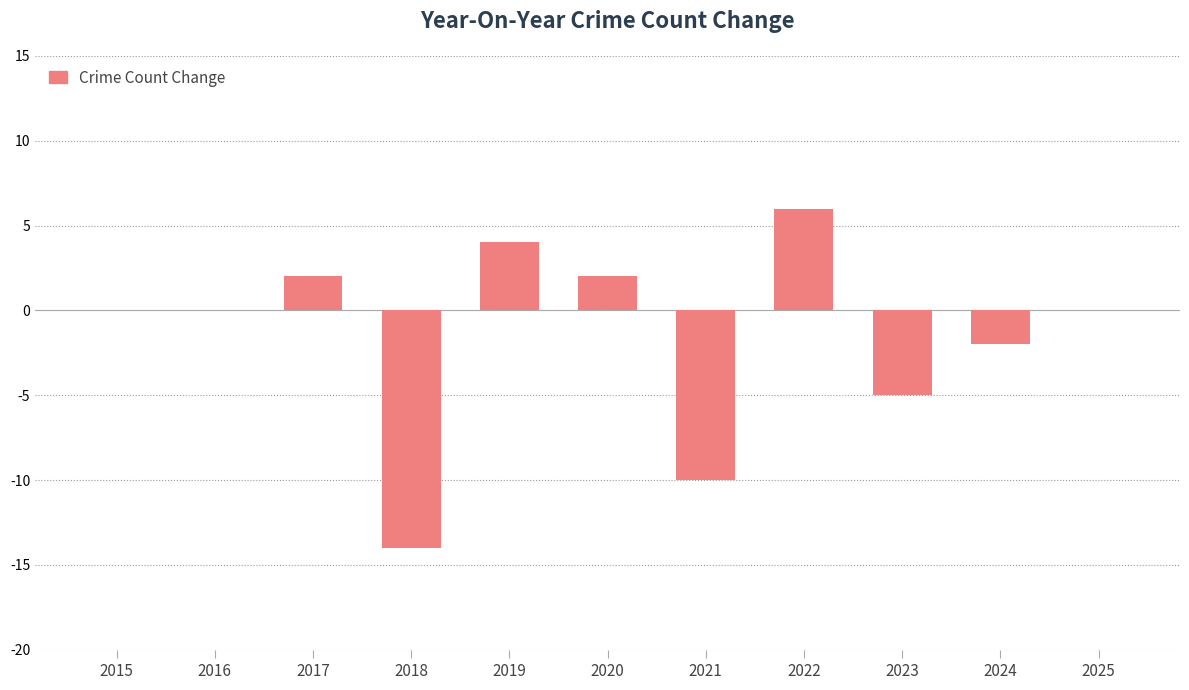

The value at 2018 is -14. True or false?

True